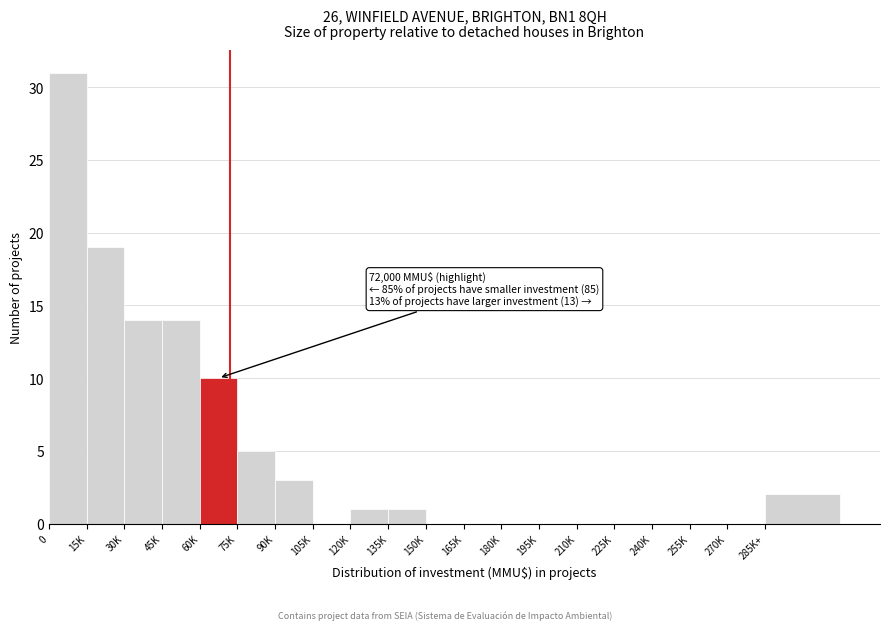

Reading left to right, list all the values displayed in this chart.

0=31	15K=19	30K=14	45K=14	60K=10	75K=5	90K=3	105K=0	120K=1	135K=1	150K=0	165K=0	180K=0	195K=0	210K=0	225K=0	240K=0	255K=0	270K=0	285K+=2